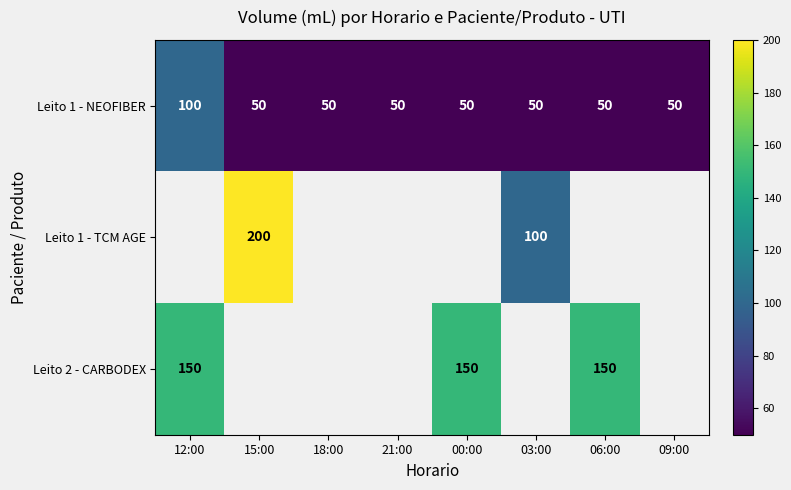

Between 00:00 and 21:00, which is larger?

00:00